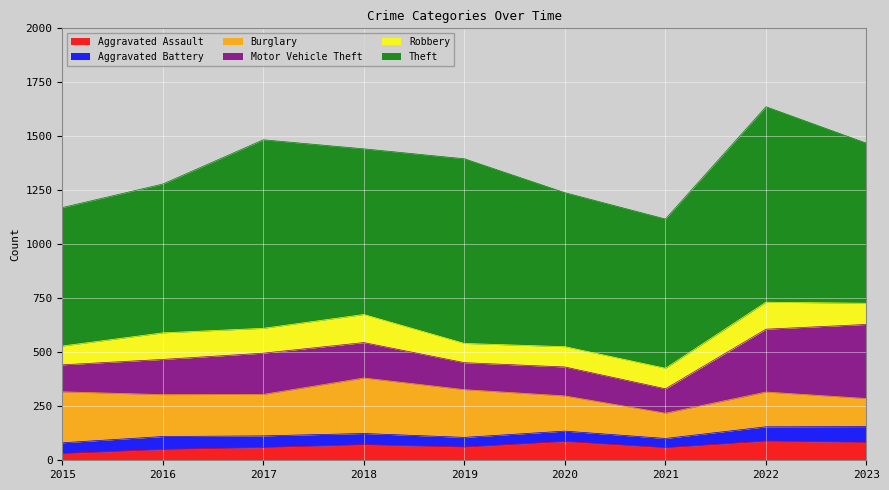

Which series changed the most between 2017 and 2020?

Theft